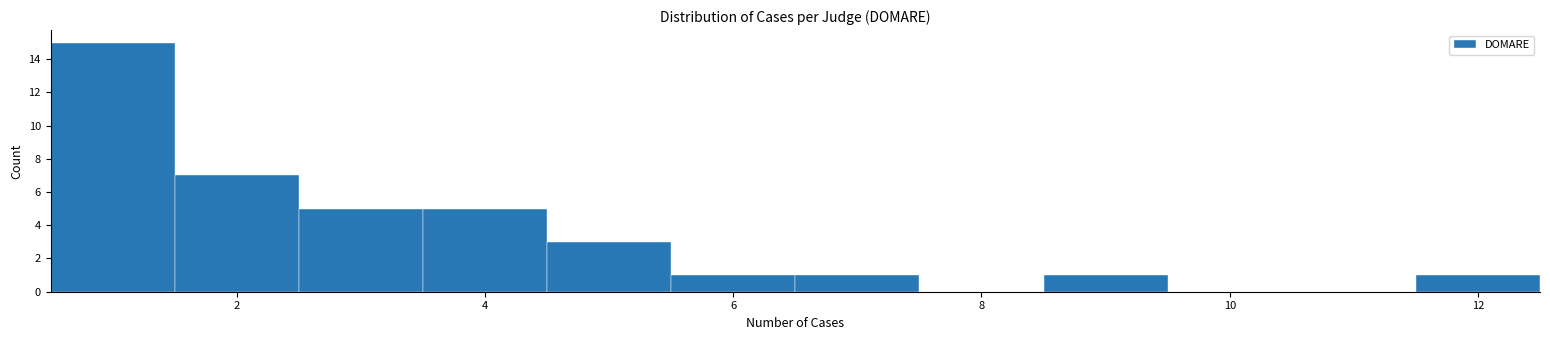

Reading left to right, transcribe this chart: for each bar, give the range it covers on the x-axis and its height. Neither the bar edges nor the heights are printed on the chart, so give them approximately, as read against the axes.

0.5 to 1.5: 15
1.5 to 2.5: 7
2.5 to 3.5: 5
3.5 to 4.5: 5
4.5 to 5.5: 3
5.5 to 6.5: 1
6.5 to 7.5: 1
7.5 to 8.5: 0
8.5 to 9.5: 1
9.5 to 10.5: 0
10.5 to 11.5: 0
11.5 to 12.5: 1